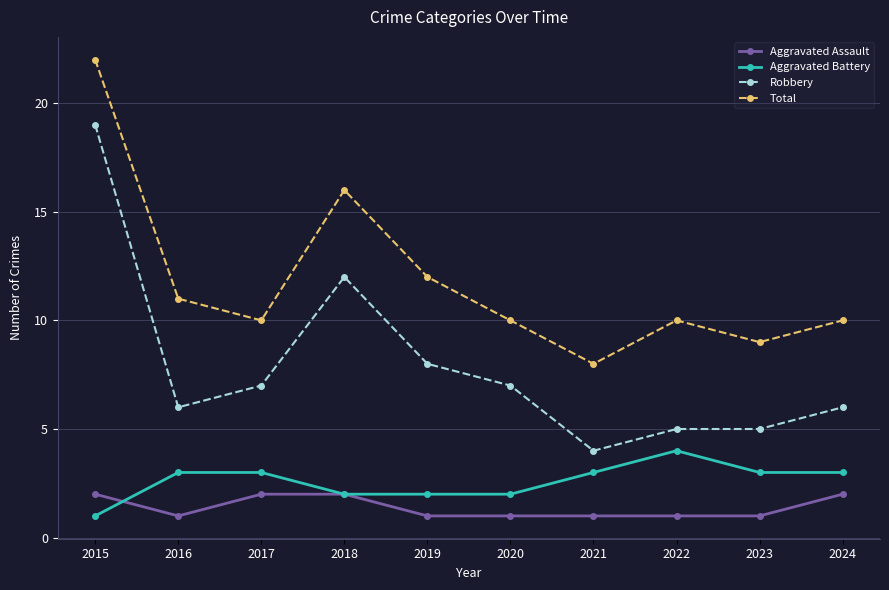

Is this an area chart (filled region under the line)?

No